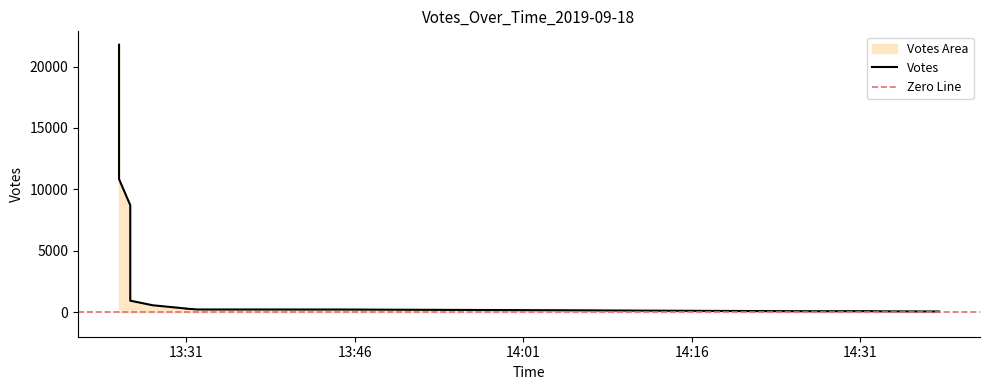

How many data points are above 283?

9